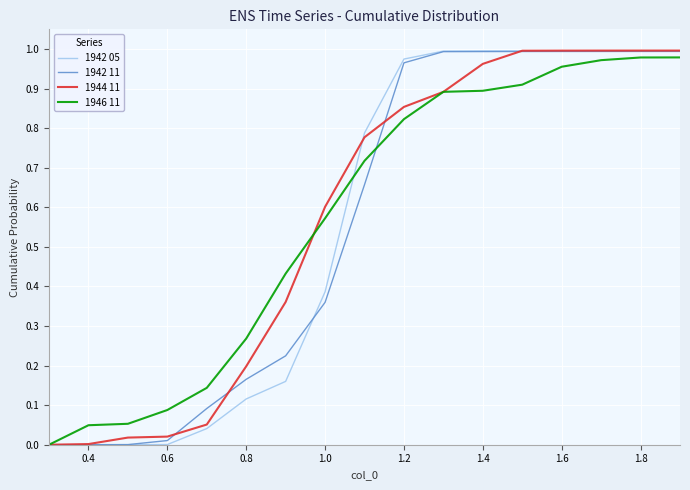

How many lines are shown in the chart?

4